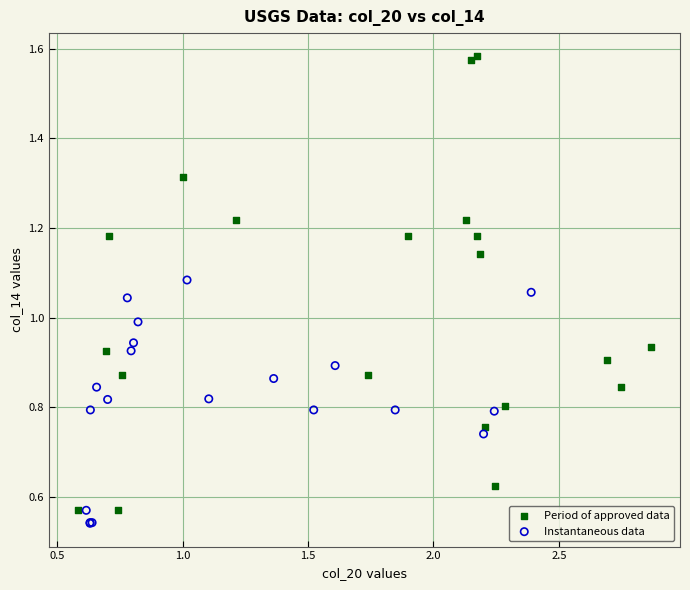

Which series has the widest spread of Y values?

Period of approved data